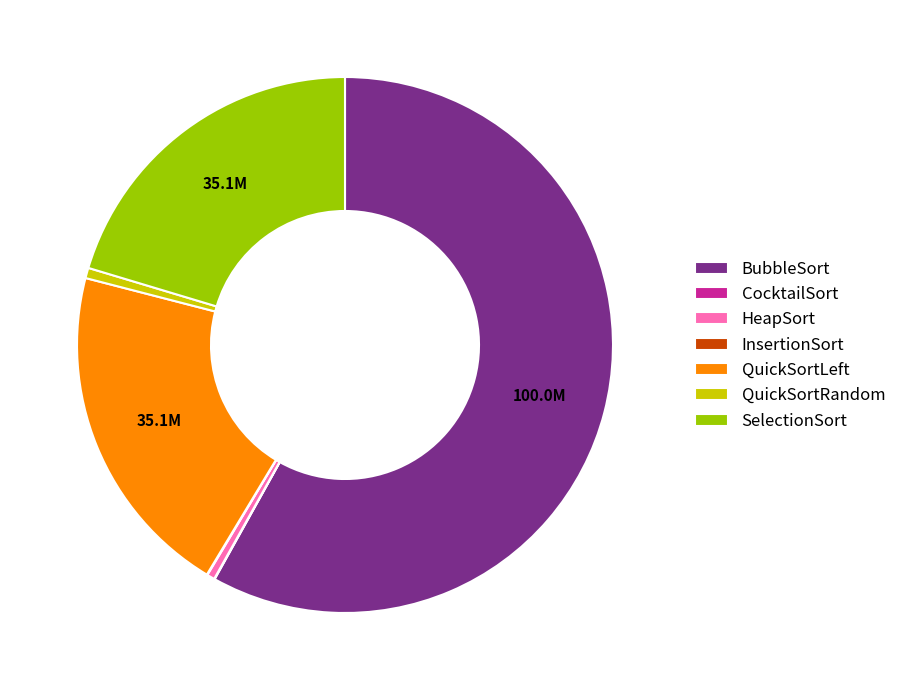

Does any single category account for the majority?

Yes